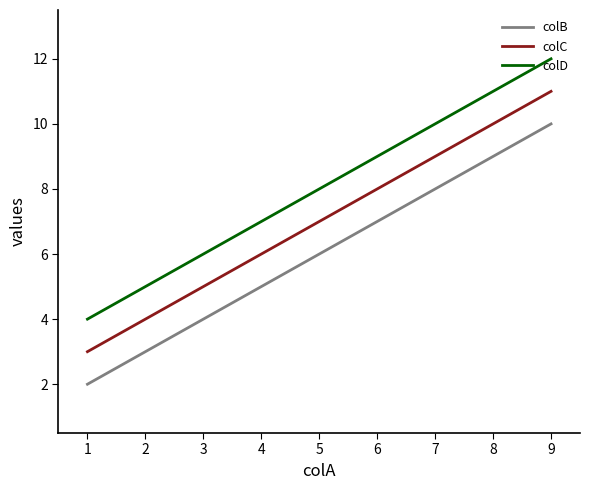

List the series in order of their overall mean, lowest first.

colB, colC, colD